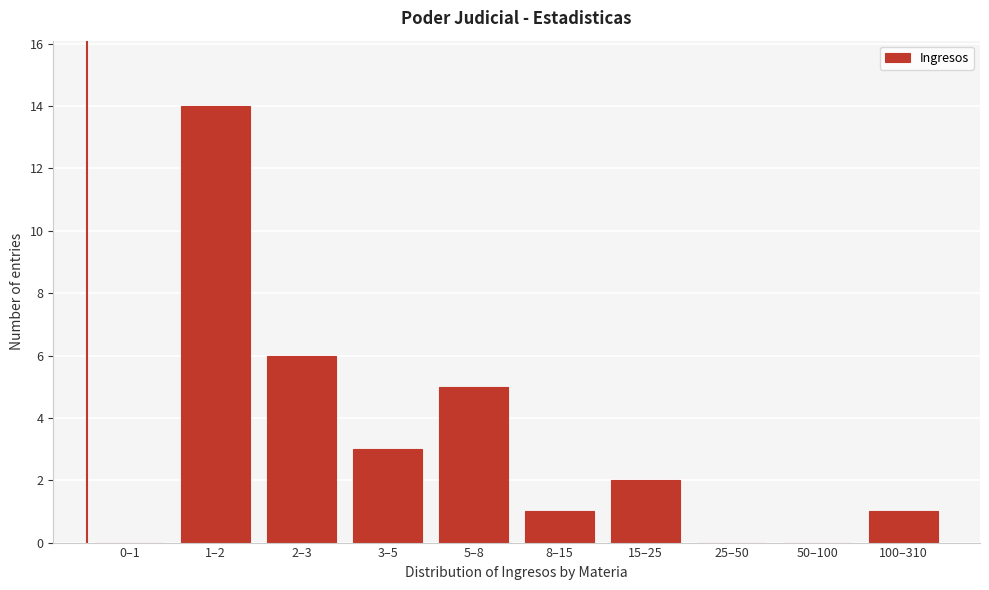

Reading left to right, list all the values displayed in this chart.

0–1=0	1–2=14	2–3=6	3–5=3	5–8=5	8–15=1	15–25=2	25–50=0	50–100=0	100–310=1